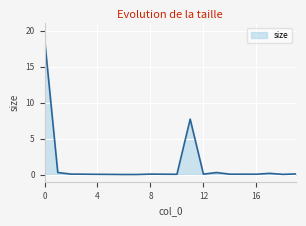

What is the maximum value shown in the chart?

18.9